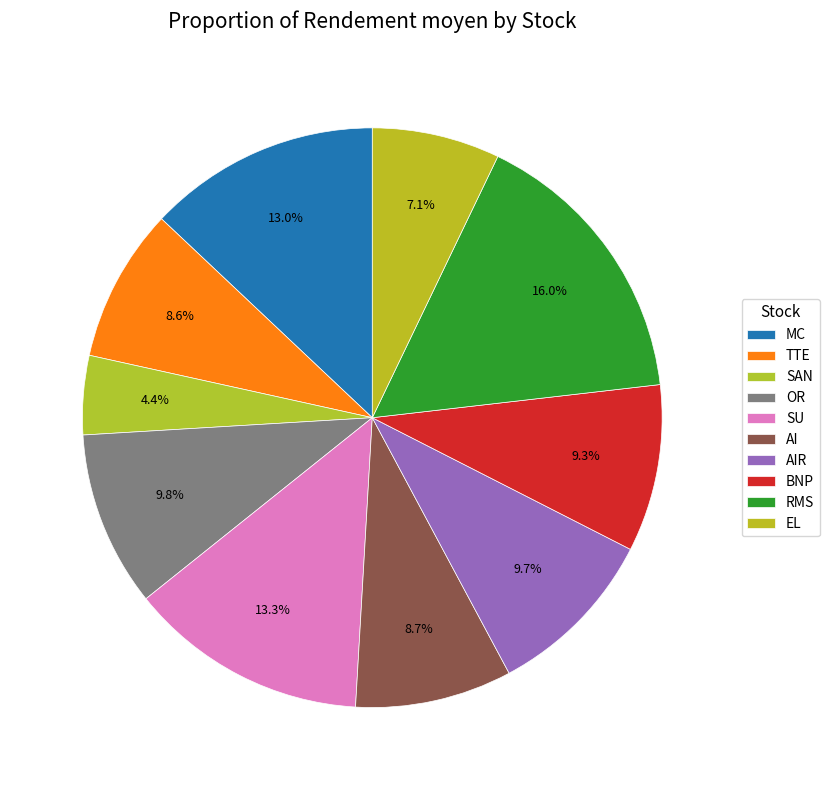

Rank the categories by value from highest to lowest.

RMS, SU, MC, OR, AIR, BNP, AI, TTE, EL, SAN